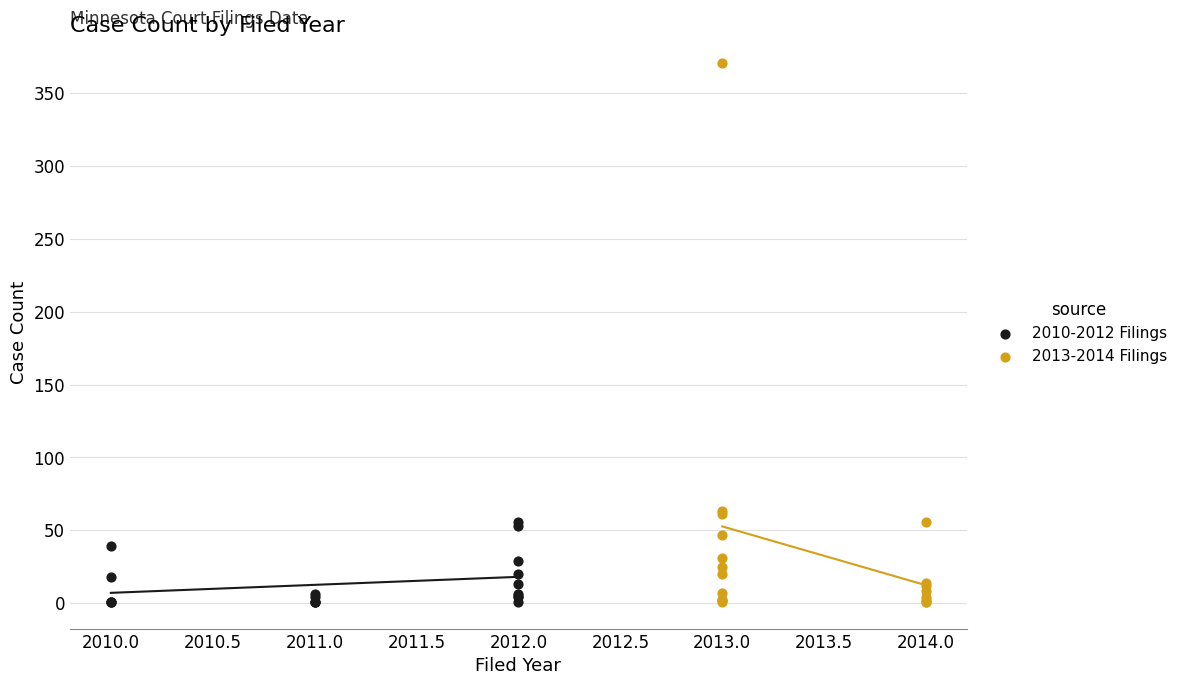

Which series has the largest Y range (max minus min)?

2013-2014 Filings